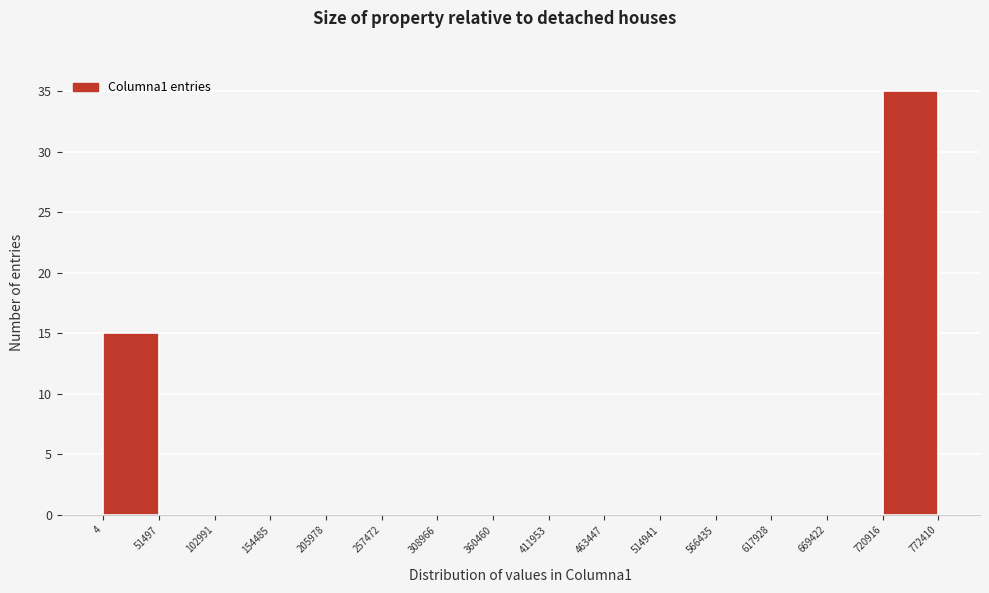

How tall is the bar that spans 4 to 51497 on the x-axis? The values are not printed on the chart, so give them approximately, as read against the axis.

15